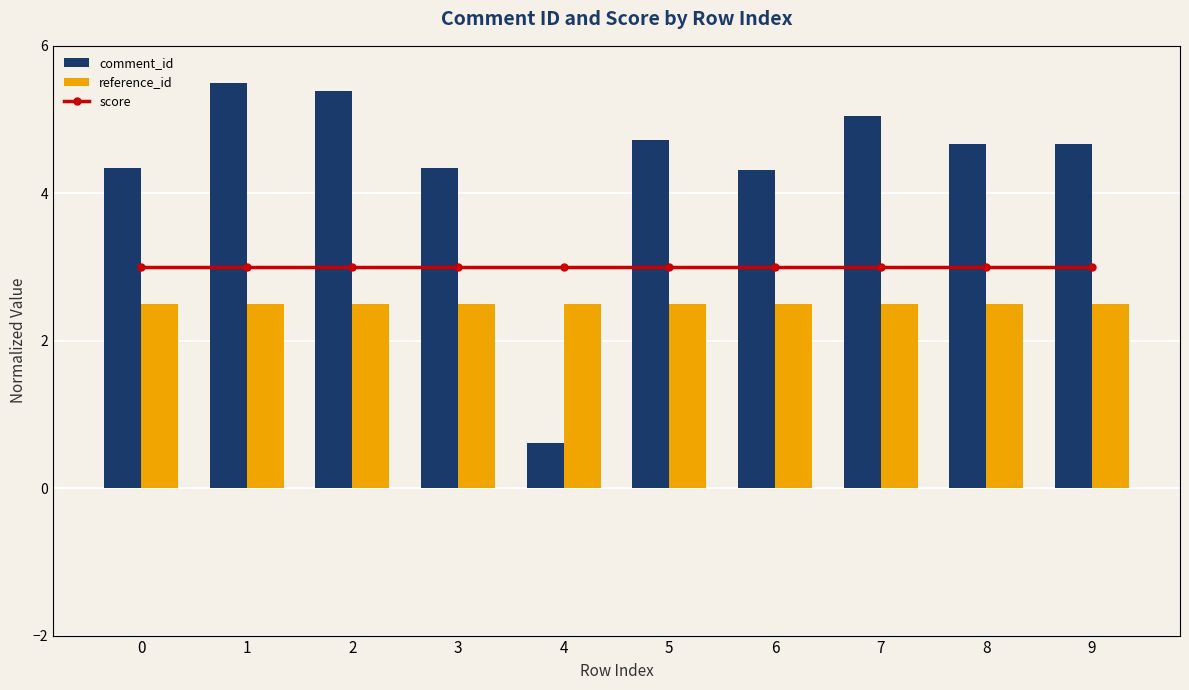

Which series has the widest spread of values?

comment_id